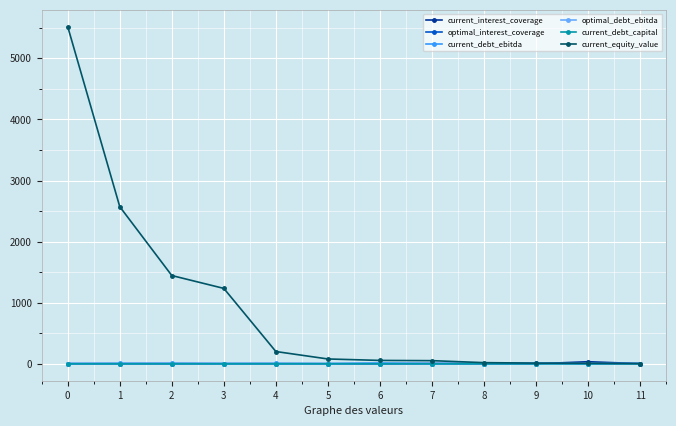

True or false: optimal_interest_coverage has more than 0 interior local peaks.

True